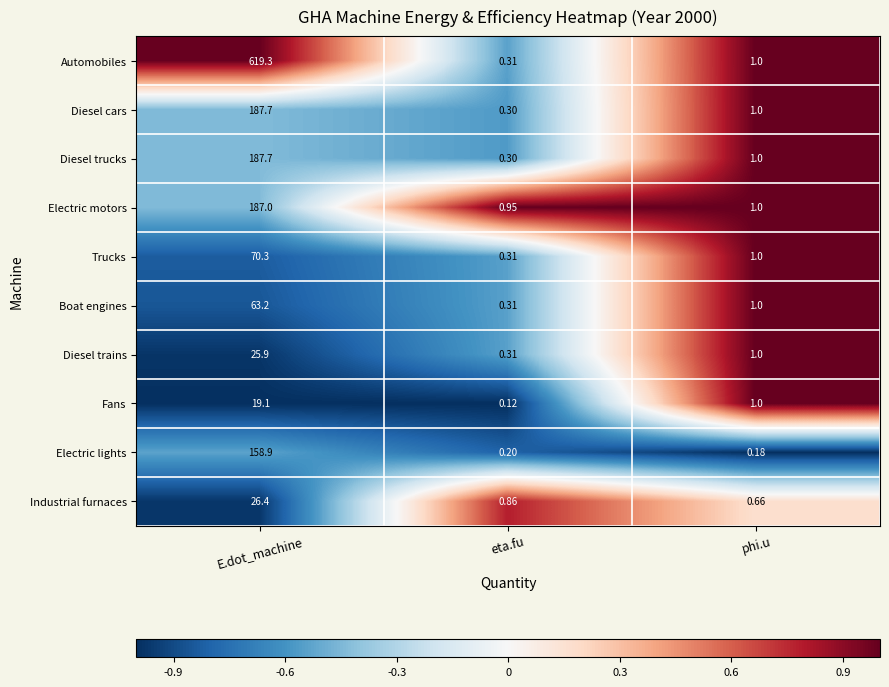

At how many categories does at least one series exceed 0?

3